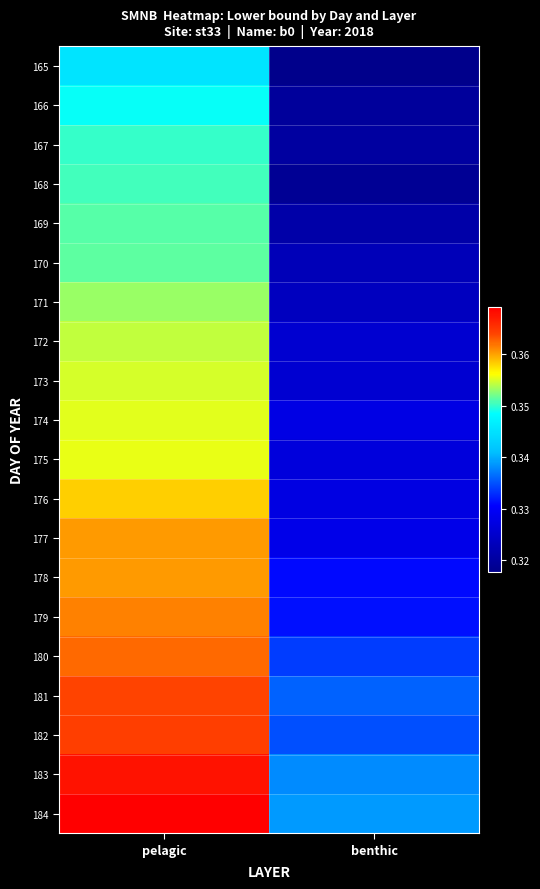

At how many categories does at least one series exceed 0?

2